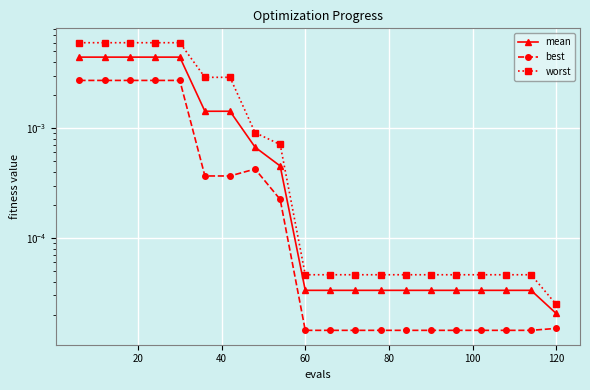

Which series has the largest range (max minus min)?

worst